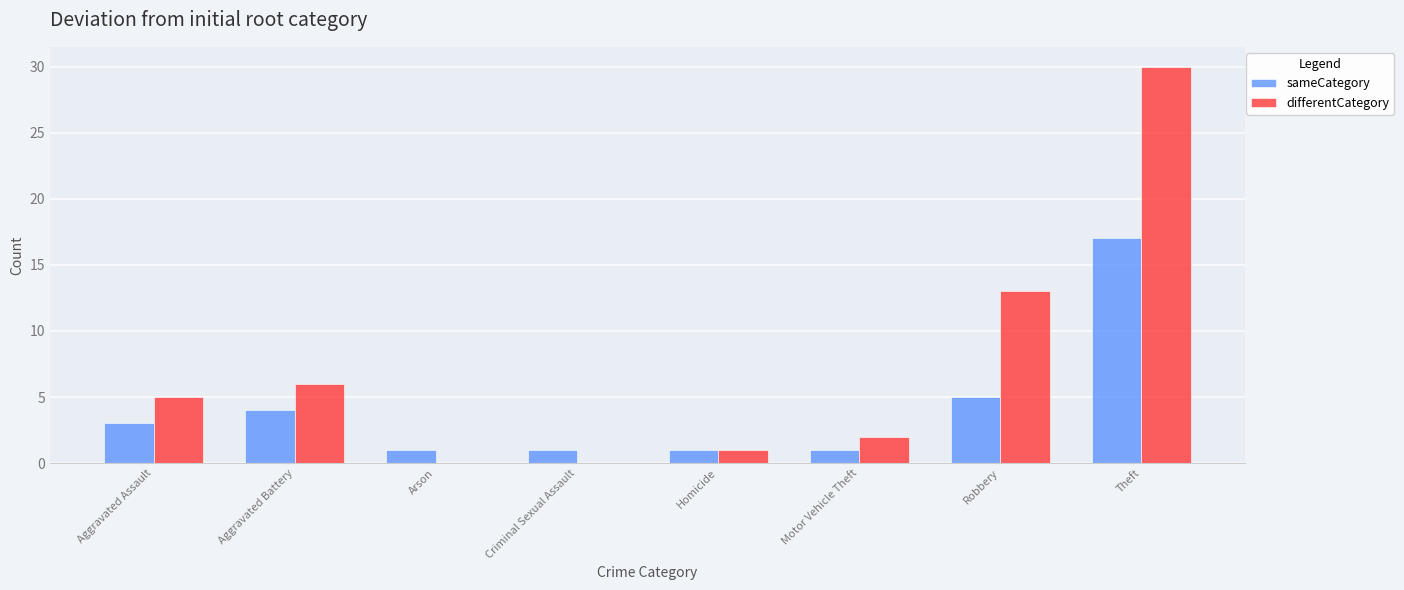

Which series changed the most between Criminal Sexual Assault and Robbery?

differentCategory